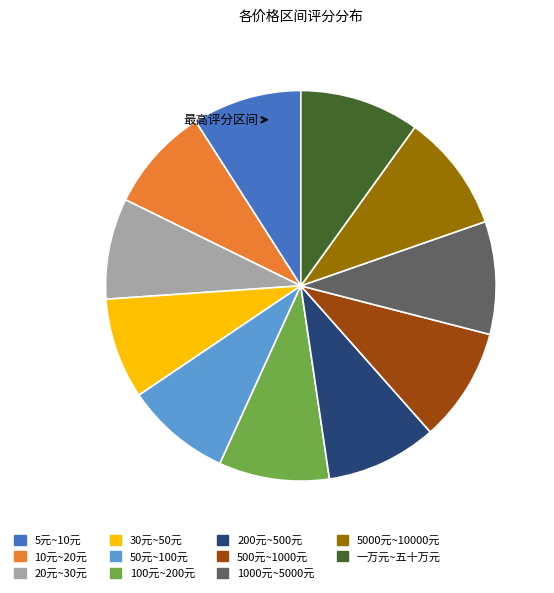

Is there any slice that represents more than half of the pie?

No